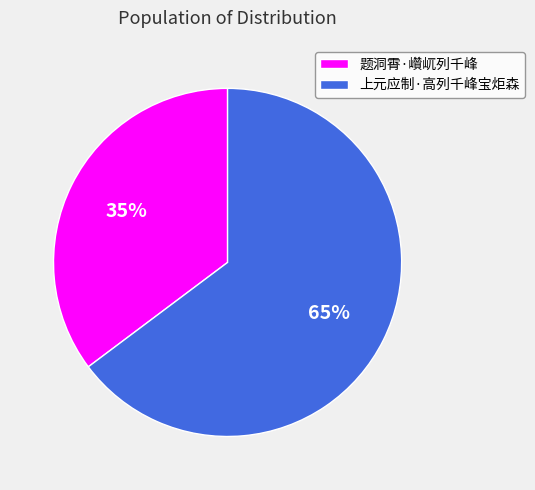

What is the majority slice?

上元应制·高列千峰宝炬森